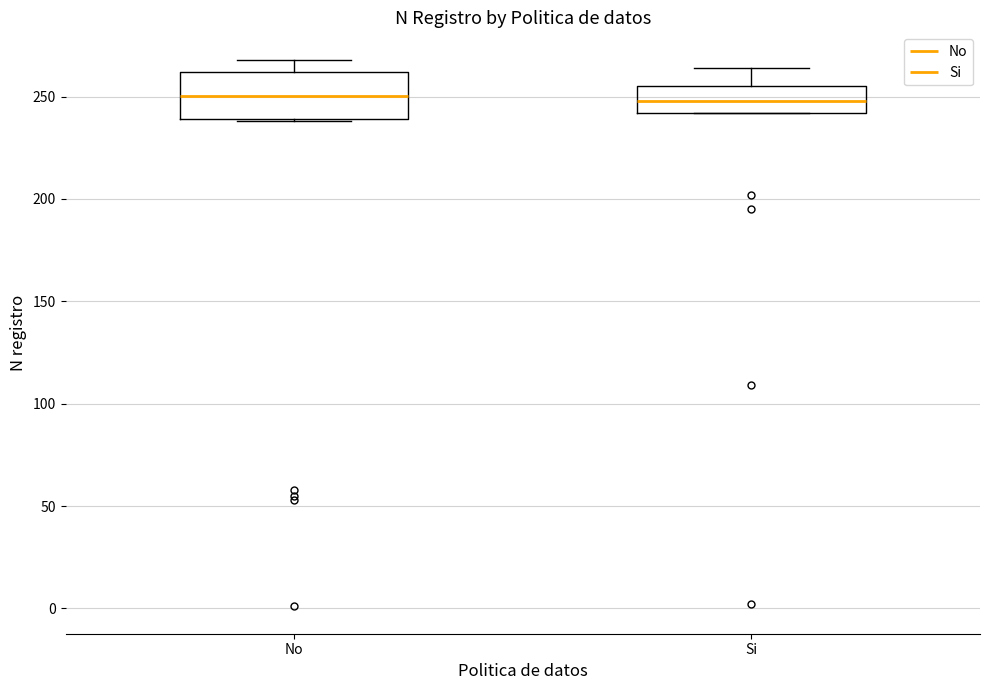

Reading left to right, transcribe this box plot: for each box, give where its median line is, the range the box spans, and where its two whiskers end, as read against the y-axis. The values are not printed on the chart, so give them approximately, as read against the axis.

No: median 250, box 240 to 260, whiskers 240 to 270
Si: median 250, box 240 to 255, whiskers 240 to 265